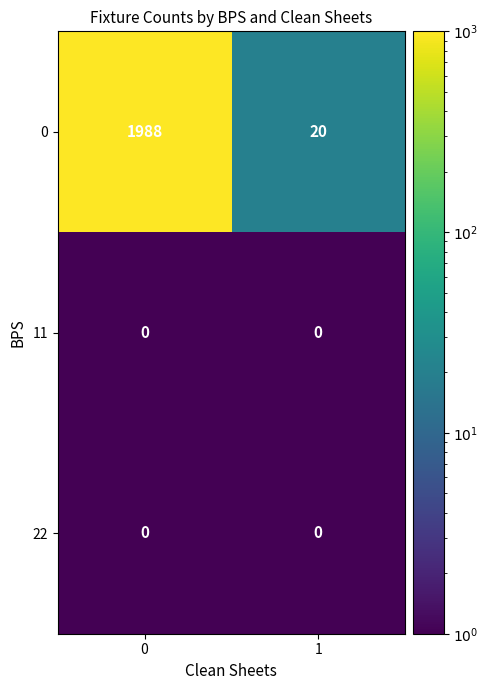

Which series has the largest total across all categories?

0